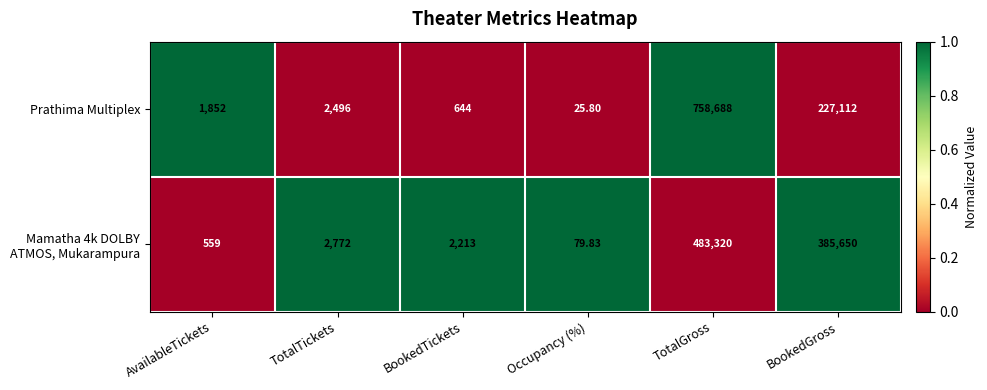

At which category is the sum across all series the highest?

TotalGross